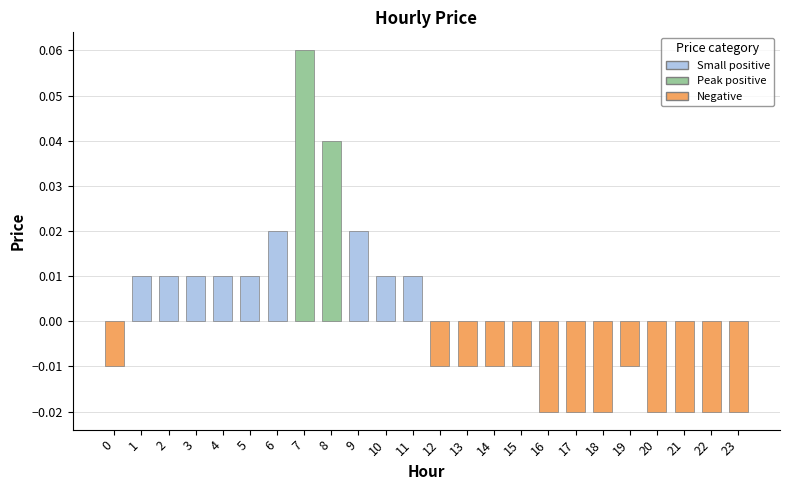

At which category does the chart reach its peak across all series?

7